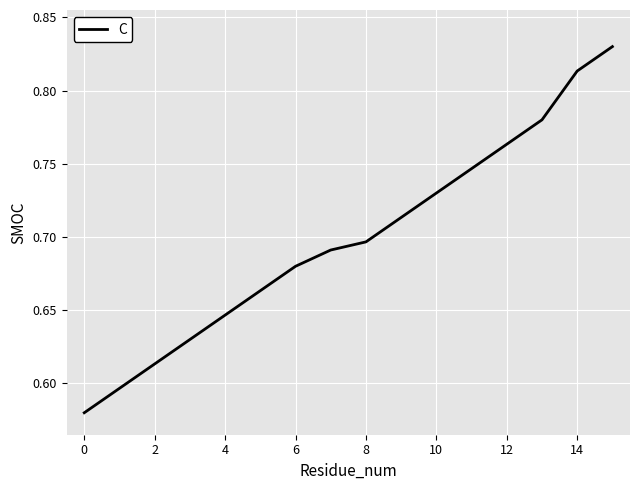

What is the average value?

0.7